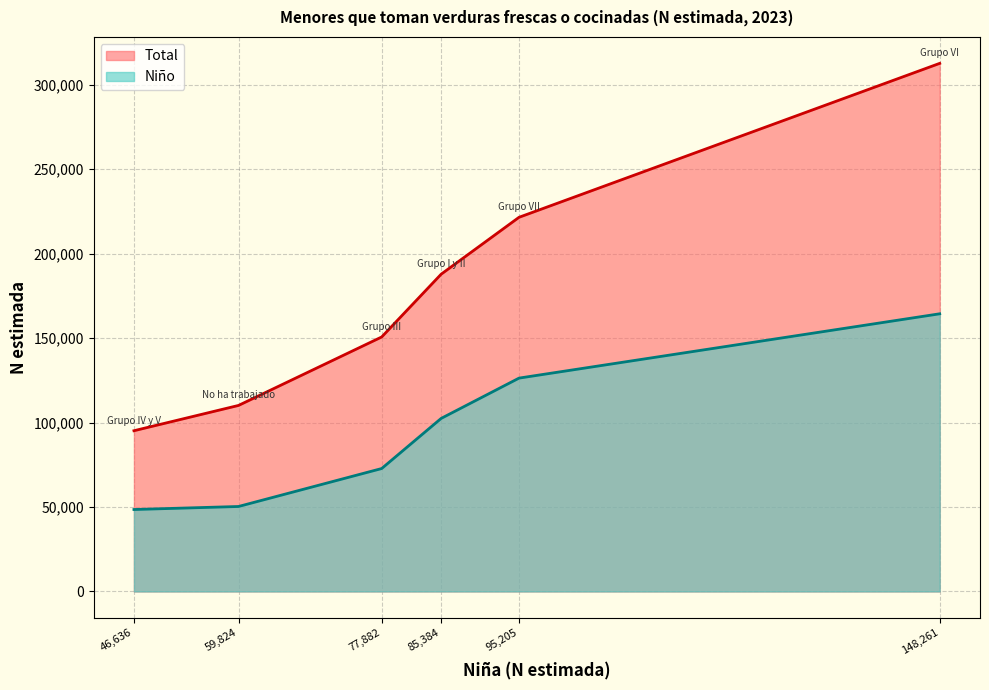

What is the total value across all series at Grupo IV y V?

143690